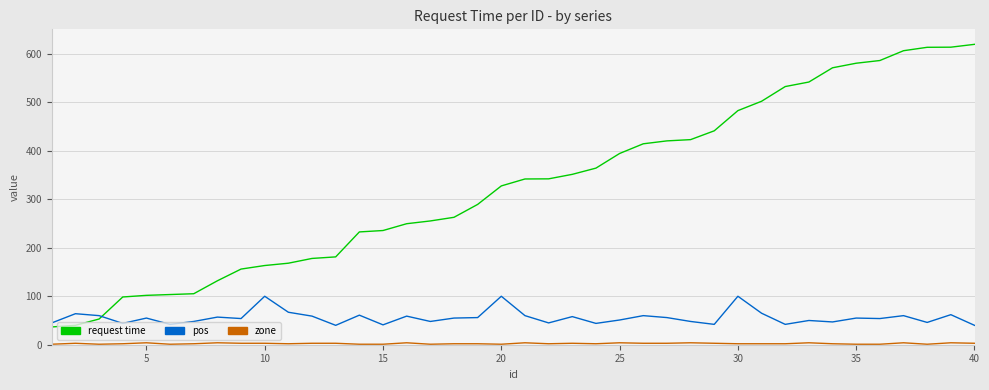

Which series ends up on top after the final intersection of request time and pos?

request time